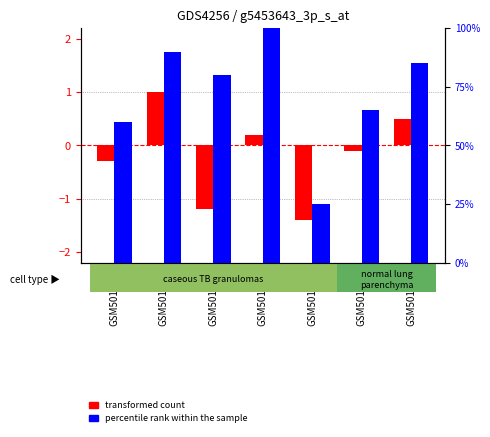

What is the difference between the highest and lowest values at GSM501251?

81.2